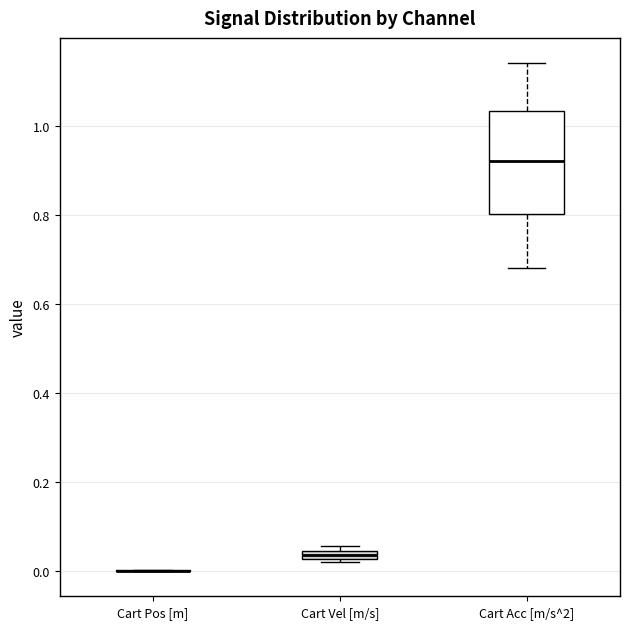

Which box is the tallest, from its lower edge to its upper edge?

Cart Acc [m/s^2]